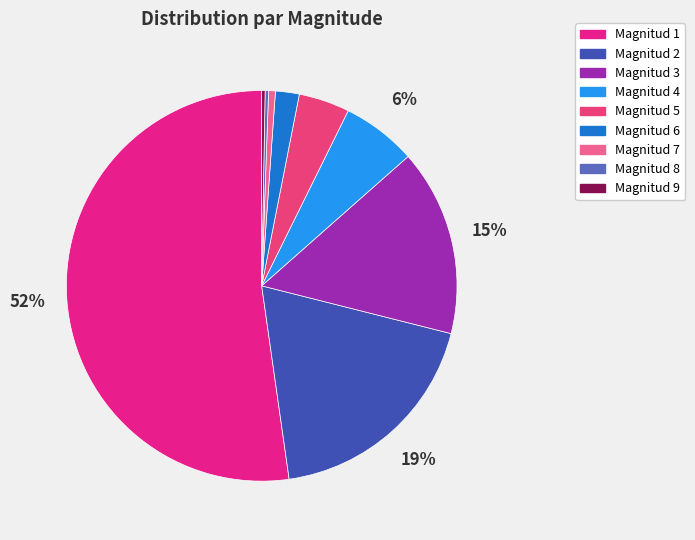

How many slices are in this pie chart?

9